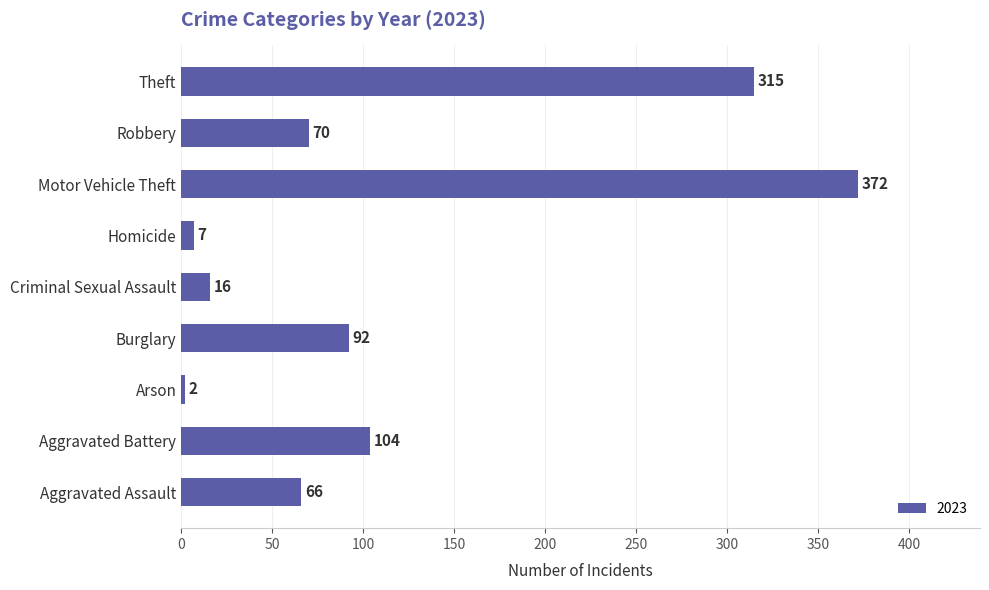

The chart shows a value of 46 at Robbery. True or false?

False